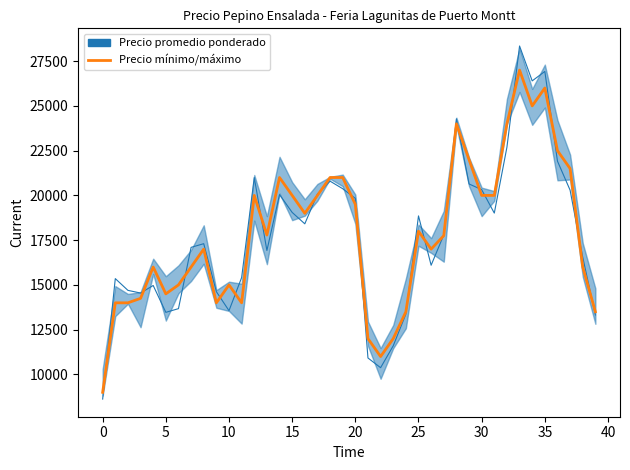

How many lines are shown in the chart?

1